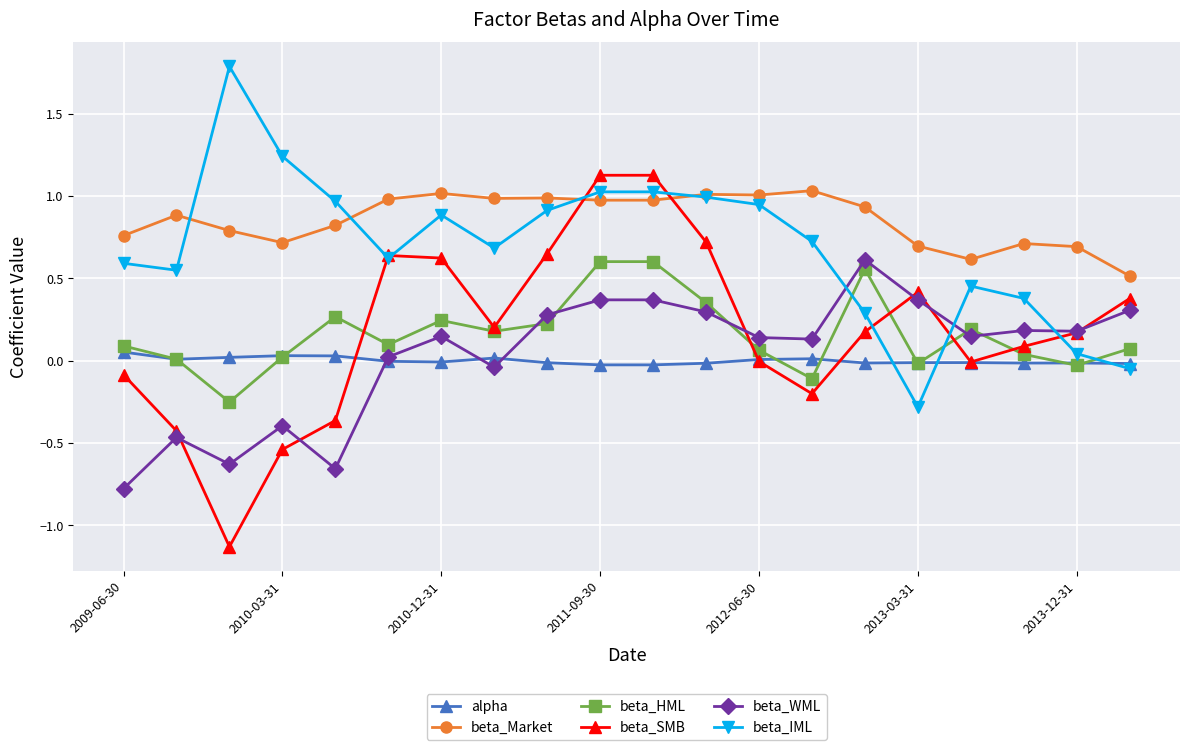

Is this an area chart (filled region under the line)?

No